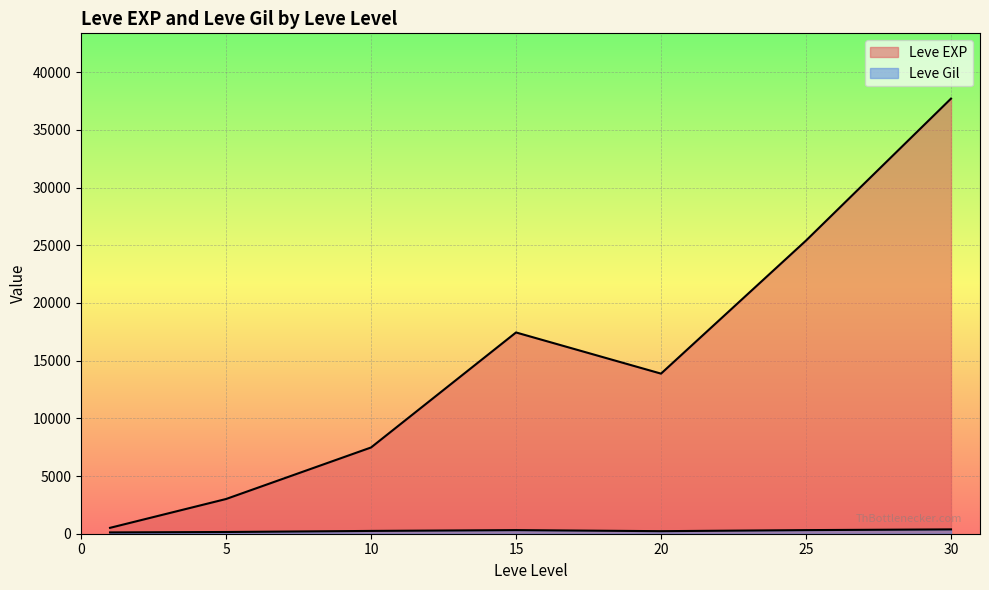

At which category does the chart reach its peak across all series?

30